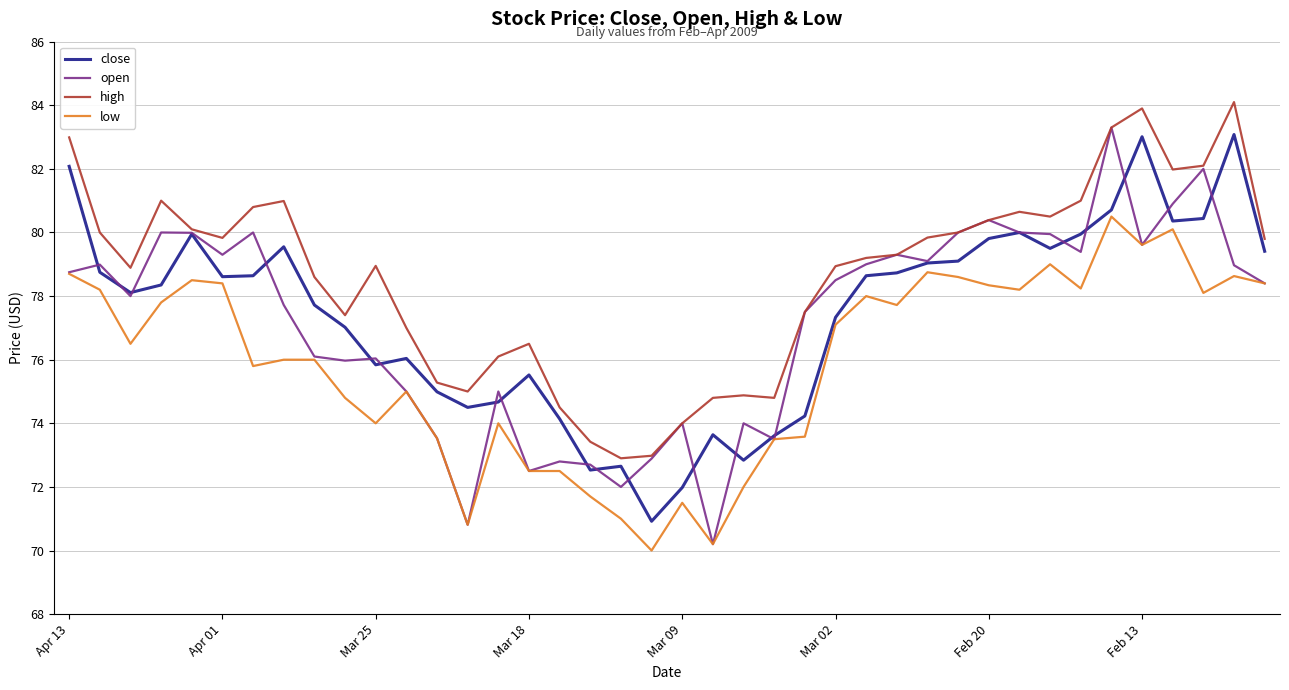

True or false: high and low cross at least once.

False